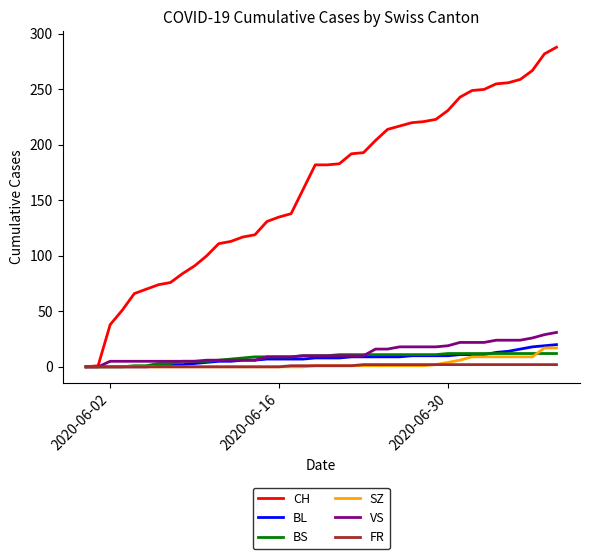

What is the highest value of the BL series?

20